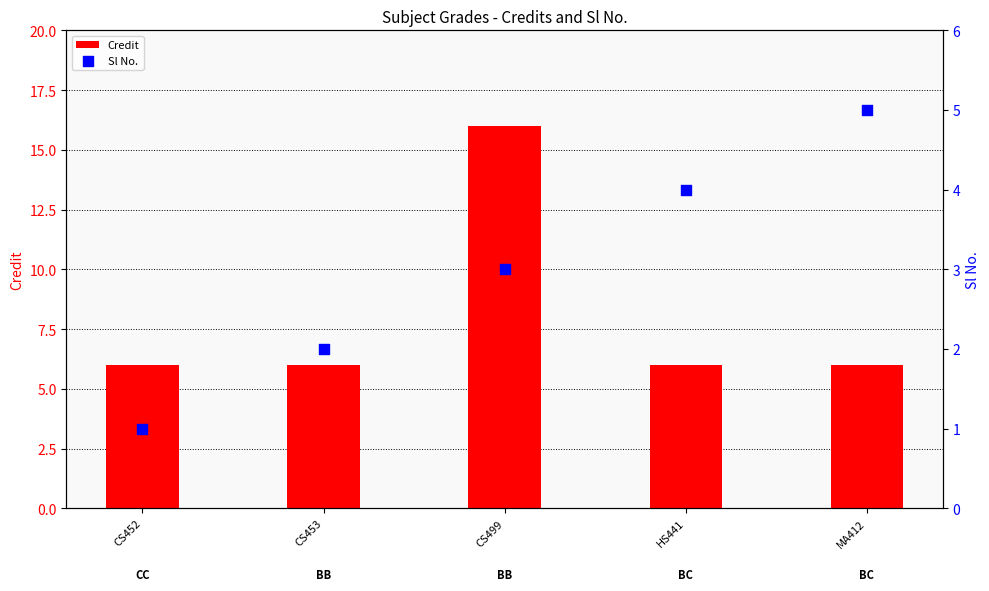

Which series reaches the minimum Y coordinate?

Sl No.